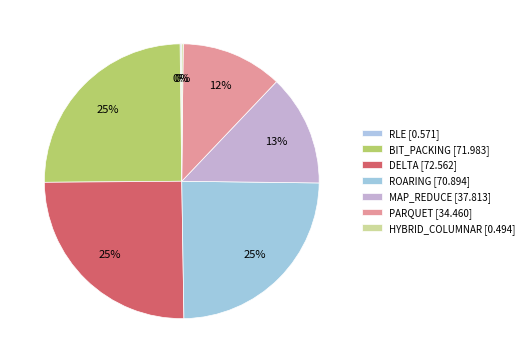

Is there a majority slice in this chart?

No